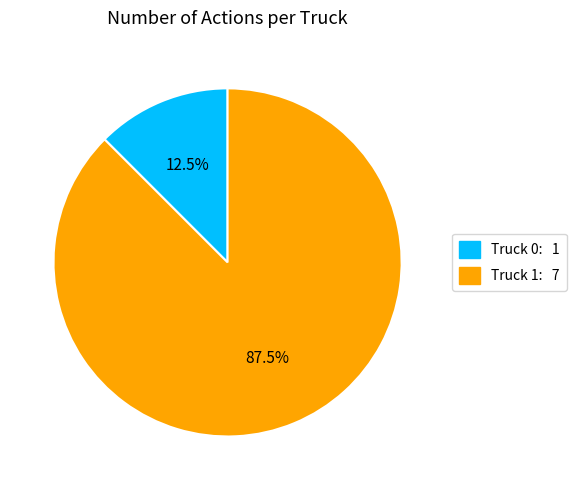

To the nearest percent, what is the difference between the Truck 0 and Truck 1 slice percentages?

75%